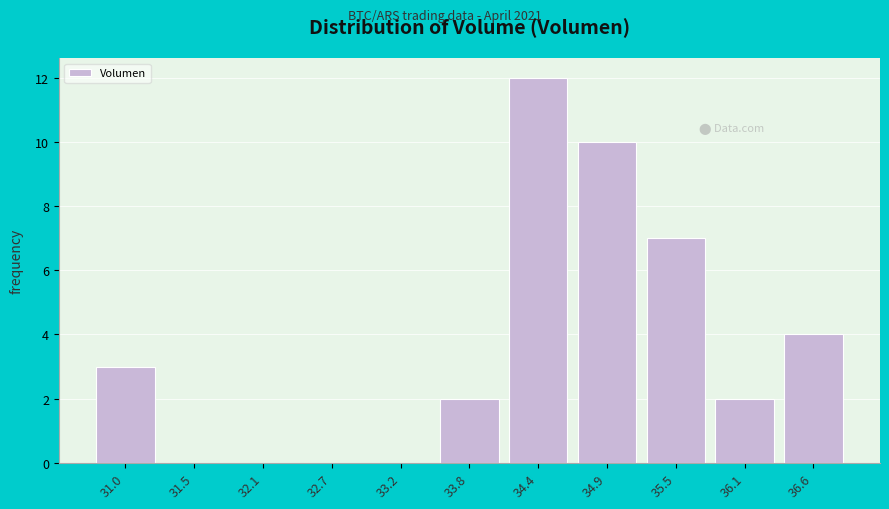

Reading left to right, list every bar in this chart as the range it spans on the x-axis followed by its height. Neither the bar edges nor the heights are printed on the chart, so give them approximately, as read against the axes.

30.7 to 31.3: 3
31.3 to 31.8: 0
31.8 to 32.4: 0
32.4 to 32.9: 0
32.9 to 33.5: 0
33.5 to 34.1: 2
34.1 to 34.6: 12
34.6 to 35.2: 10
35.2 to 35.8: 7
35.8 to 36.3: 2
36.3 to 36.9: 4